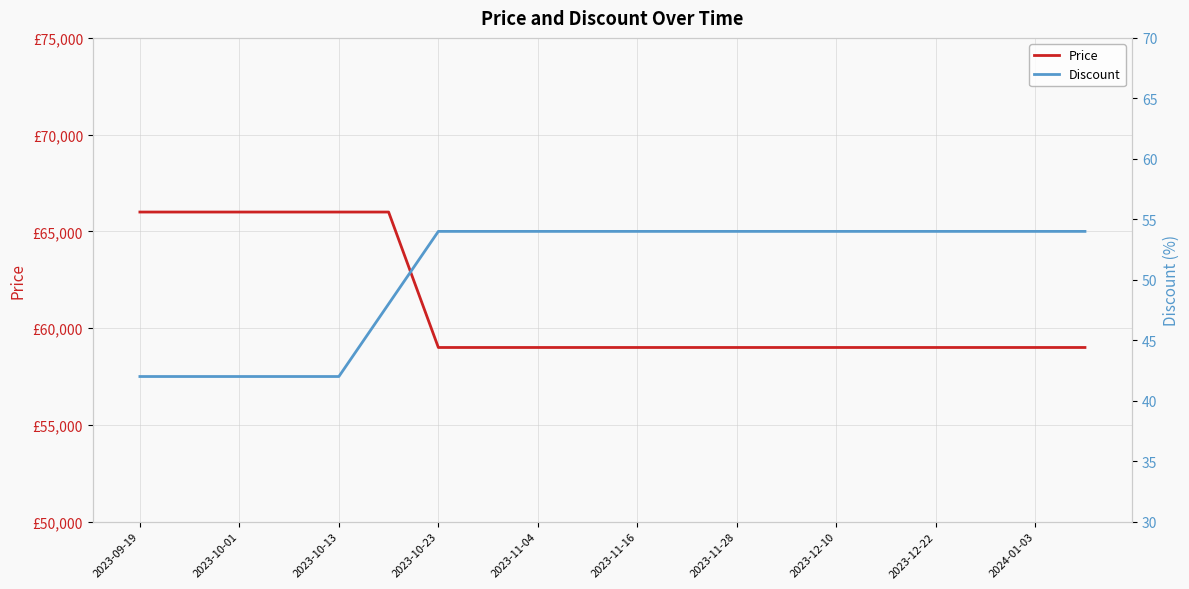

How many Discount values are between 48 and 54?

15